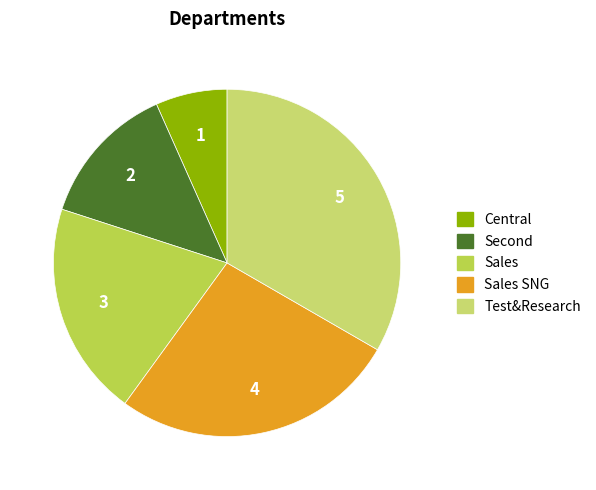

Does Sales account for over 50% of the chart?

No